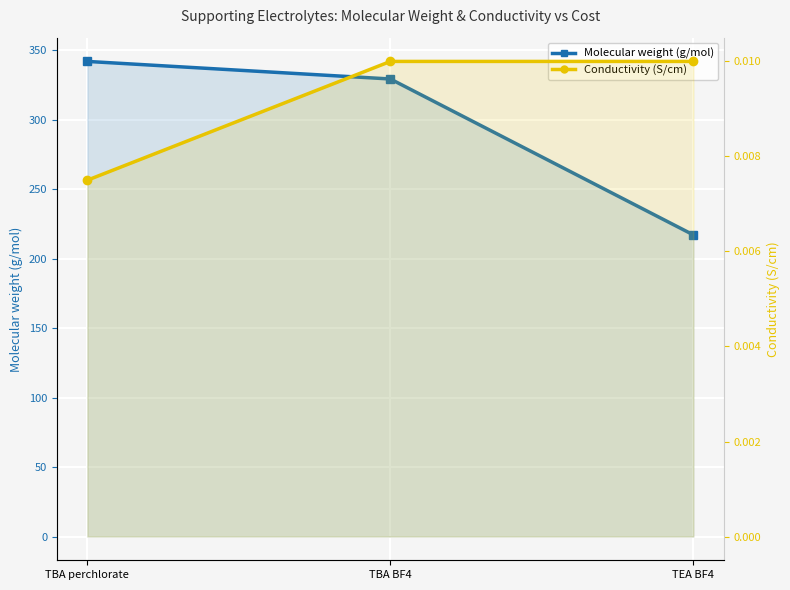

What is the label of the 3rd point from the right?

TBA perchlorate